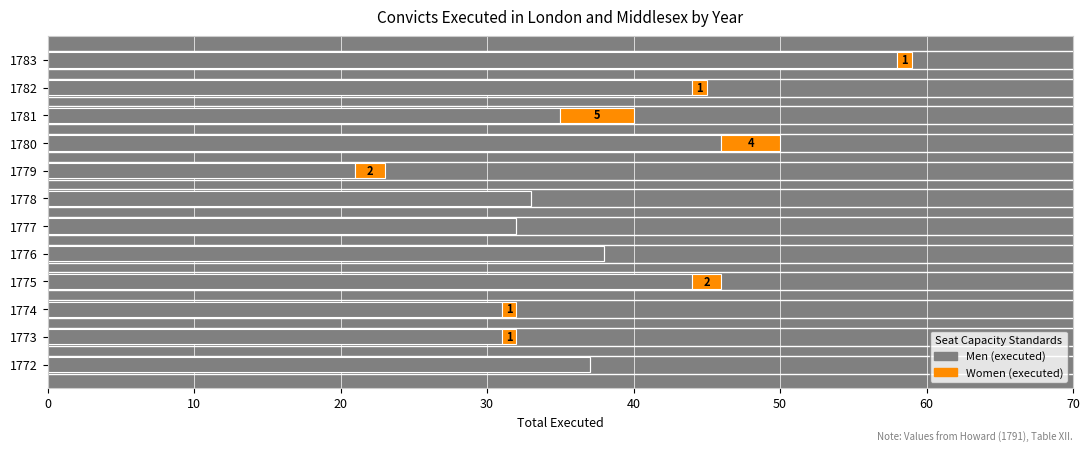

At which category is the sum across all series the highest?

1783